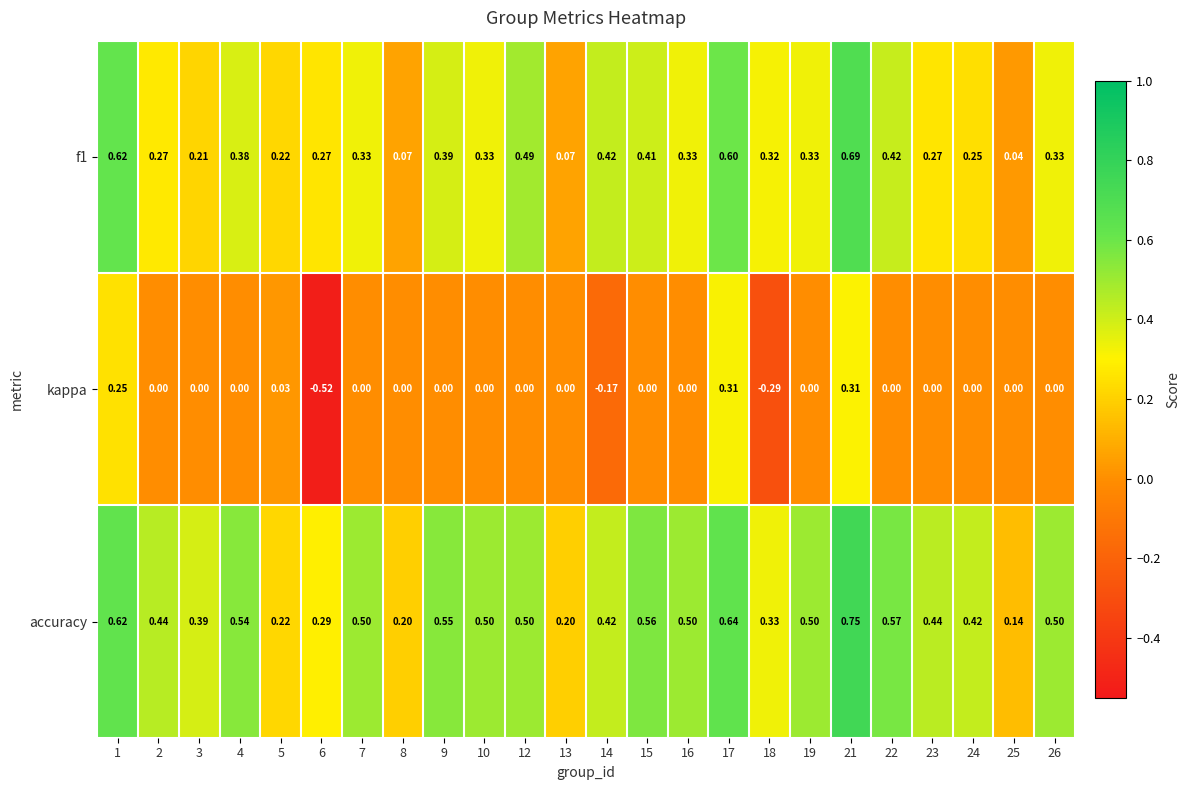

Which series has the largest total across all categories?

accuracy